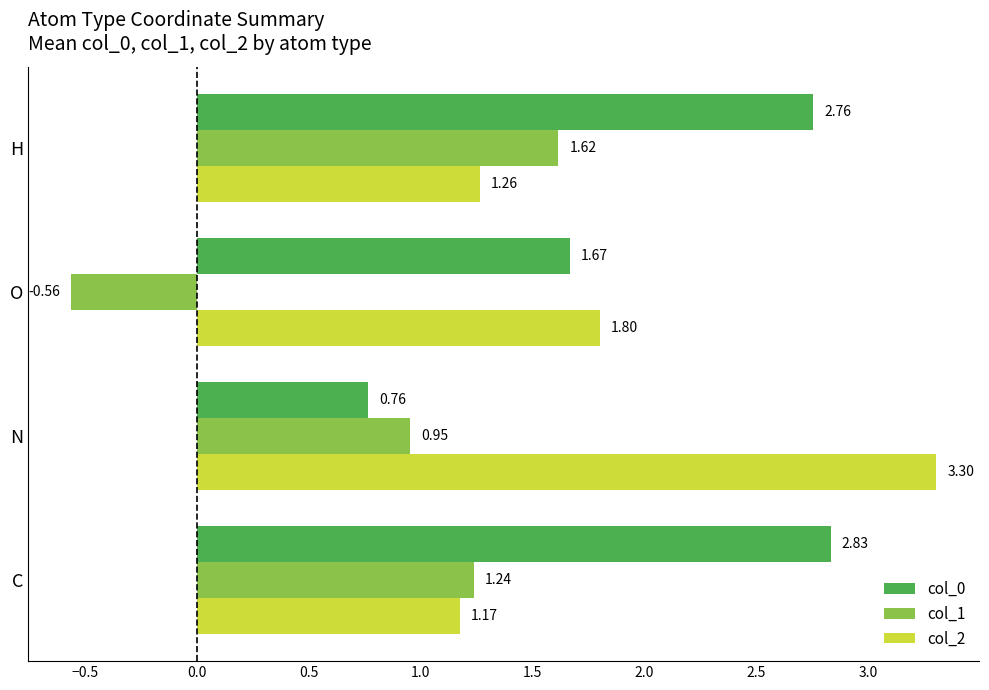

Which series has the largest range (max minus min)?

col_1